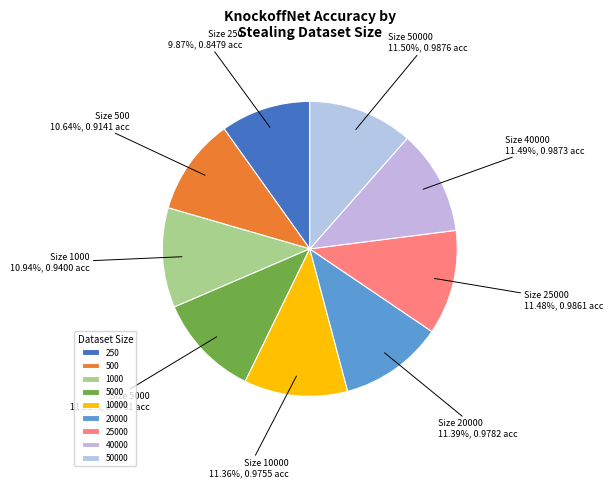

What percentage is the 250 slice, to the nearest percent?

10%